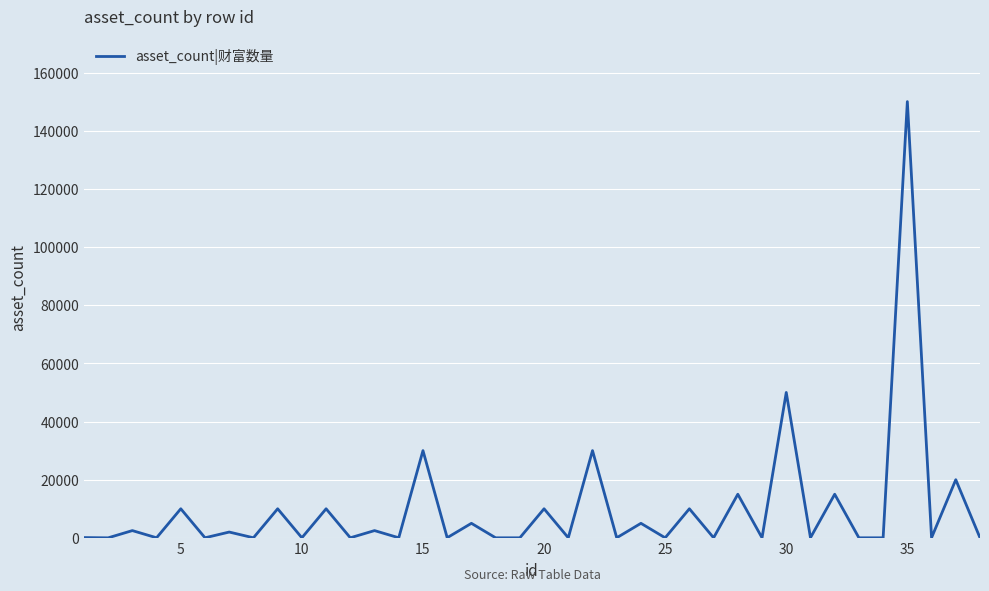

What is the greatest value displayed?

150000